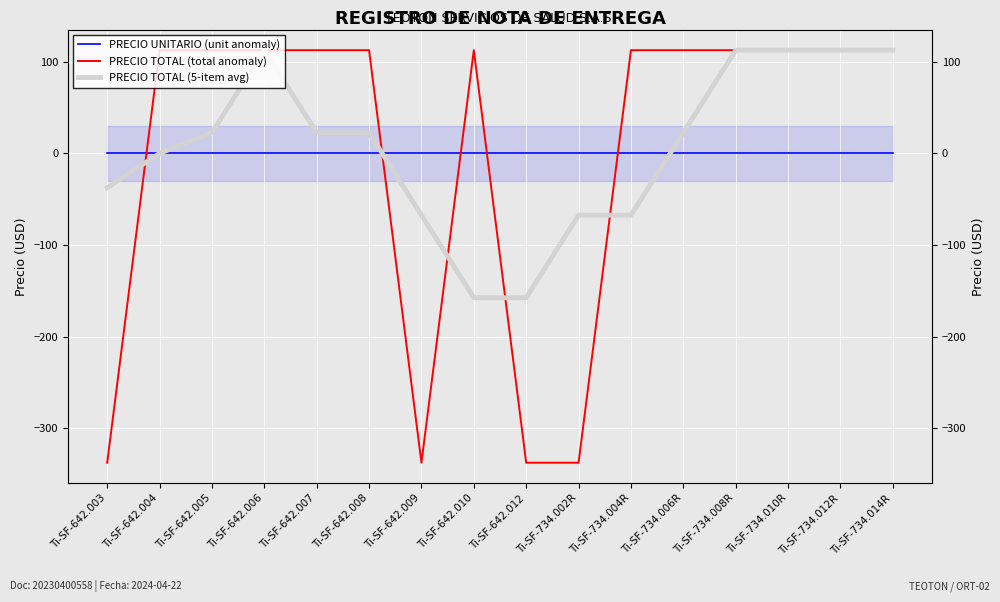

Reading left to right, extract all data points from this chart.

PRECIO UNITARIO (unit anomaly): 0.0	0.0	0.0	0.0	0.0	0.0	0.0	0.0	0.0	0.0	0.0	0.0	0.0	0.0	0.0	0.0
PRECIO TOTAL (total anomaly): -337.5	112.5	112.5	112.5	112.5	112.5	-337.5	112.5	-337.5	-337.5	112.5	112.5	112.5	112.5	112.5	112.5
PRECIO TOTAL (5-item avg): -37.5	0.0	22.5	112.5	22.5	22.5	-67.5	-157.5	-157.5	-67.5	-67.5	22.5	112.5	112.5	112.5	112.5